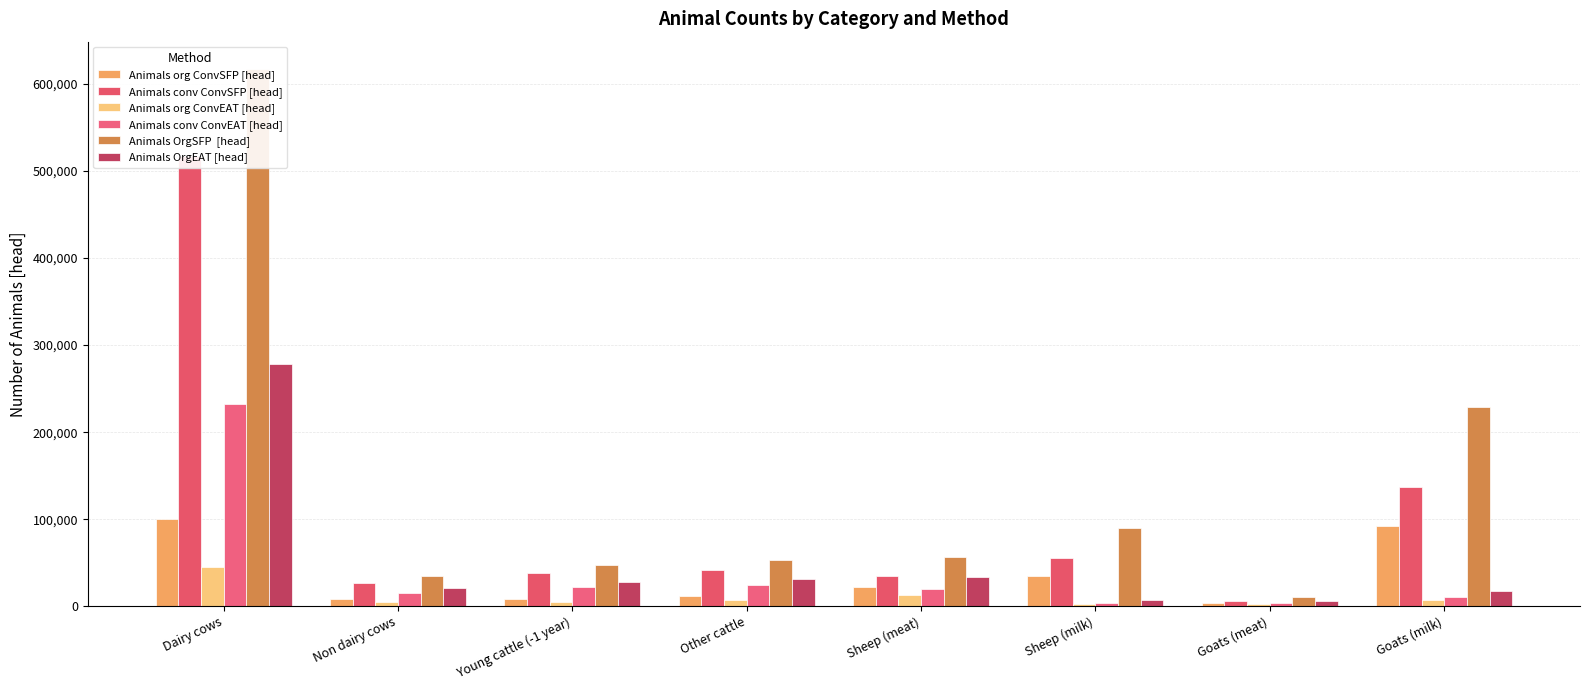

Read the Animals conv ConvEAT [head] value at Other cattle.

24294.6